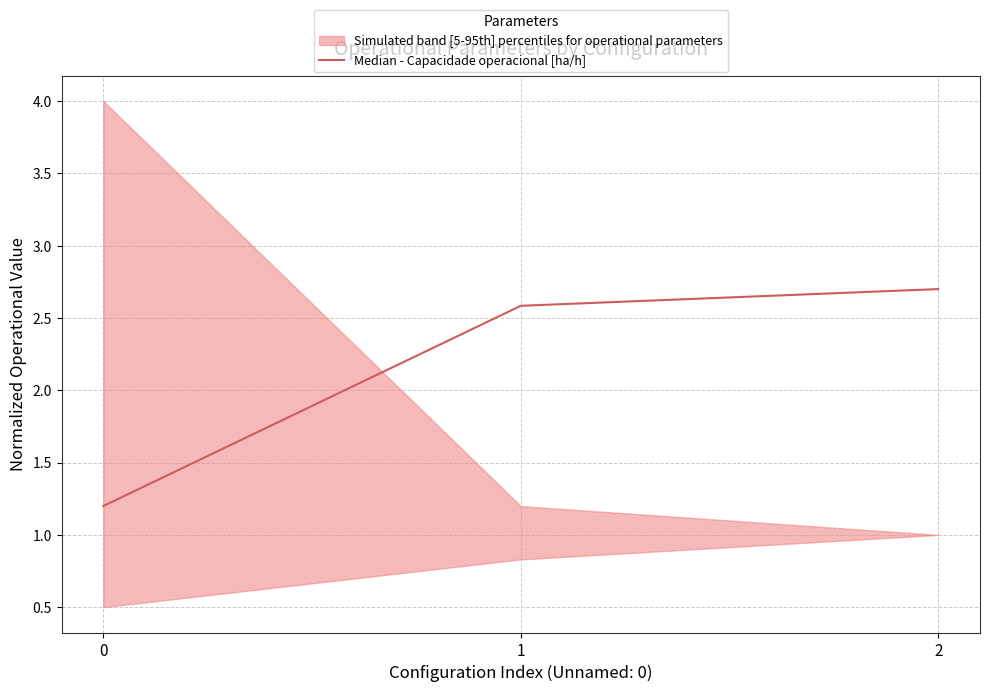

What is the change in value from 0 to 2?

+1.5